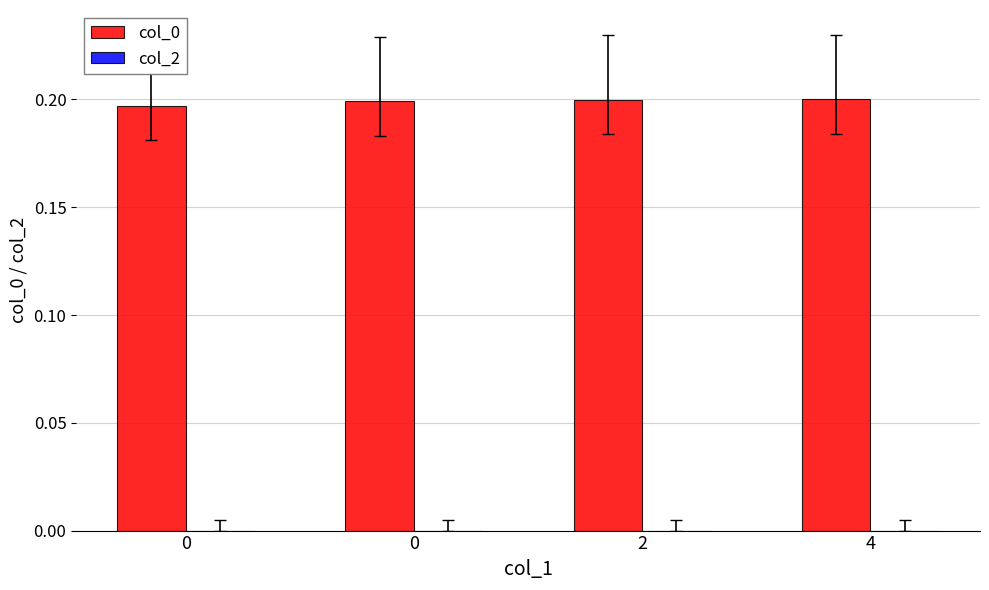

Count the number of data series in this chart.

1